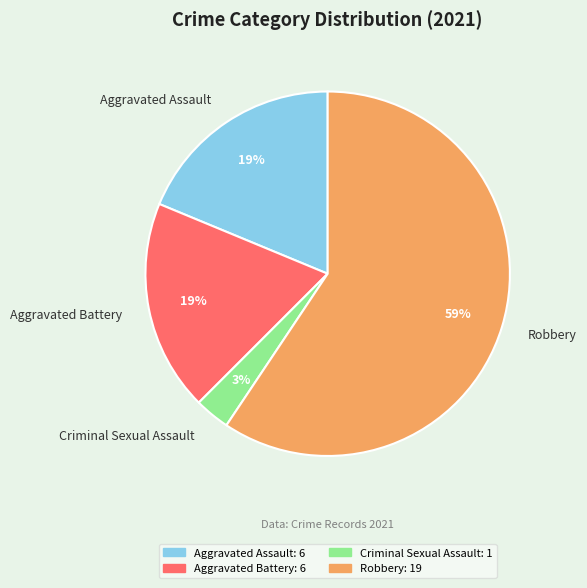

Which slice is the smallest?

Criminal Sexual Assault